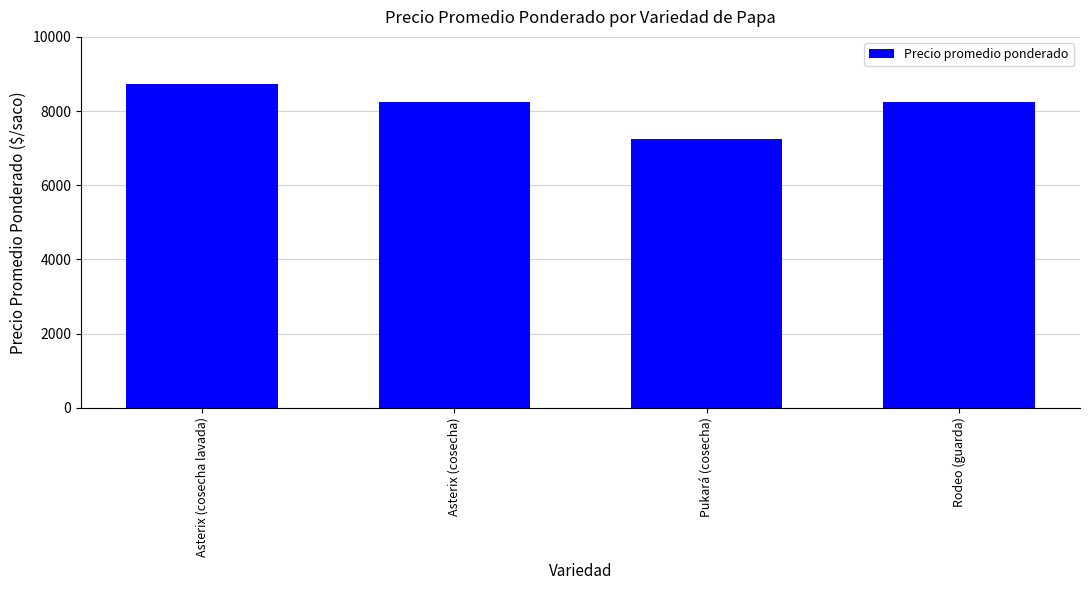

What position from the right is Asterix (cosecha)?

3